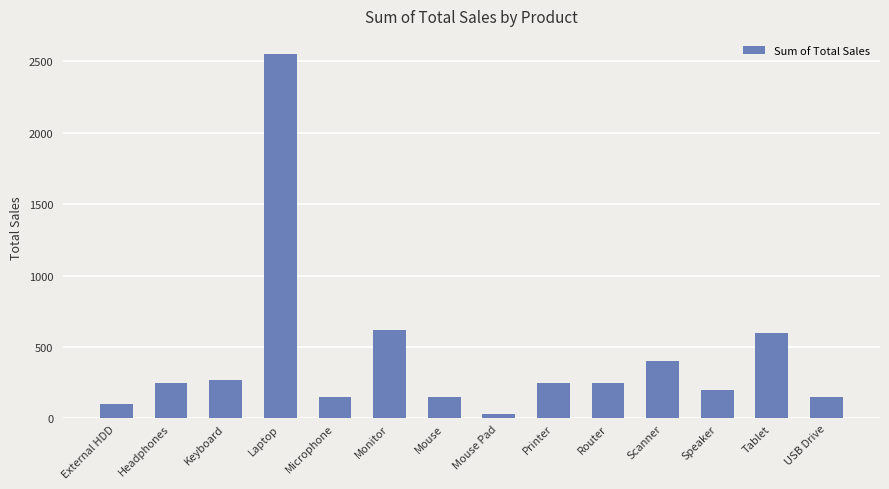

What is the change in value from Scanner to USB Drive?

-250